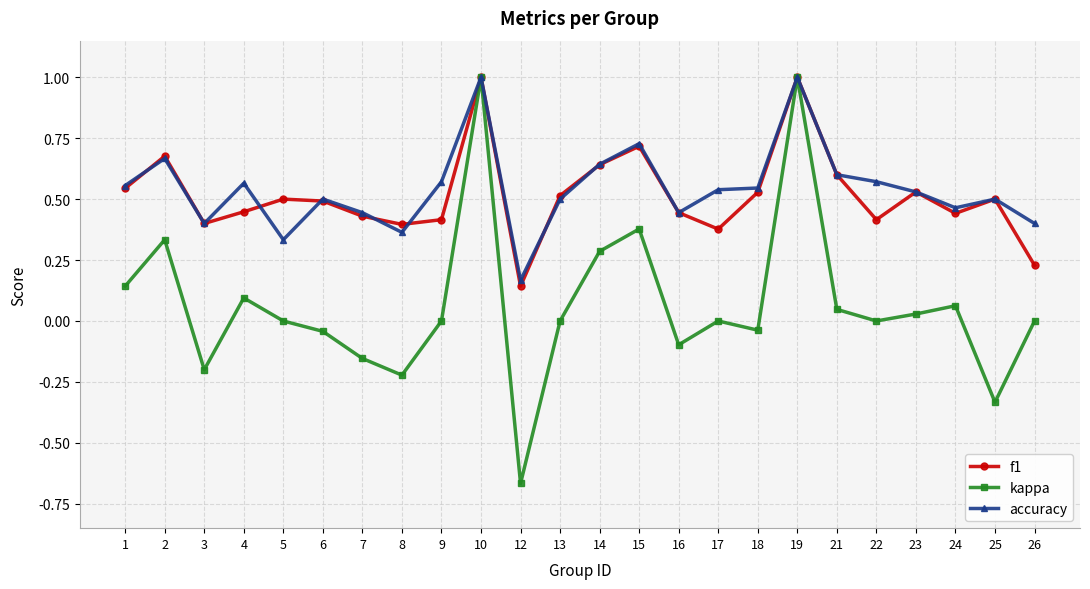

What is the highest value of the kappa series?

1.0